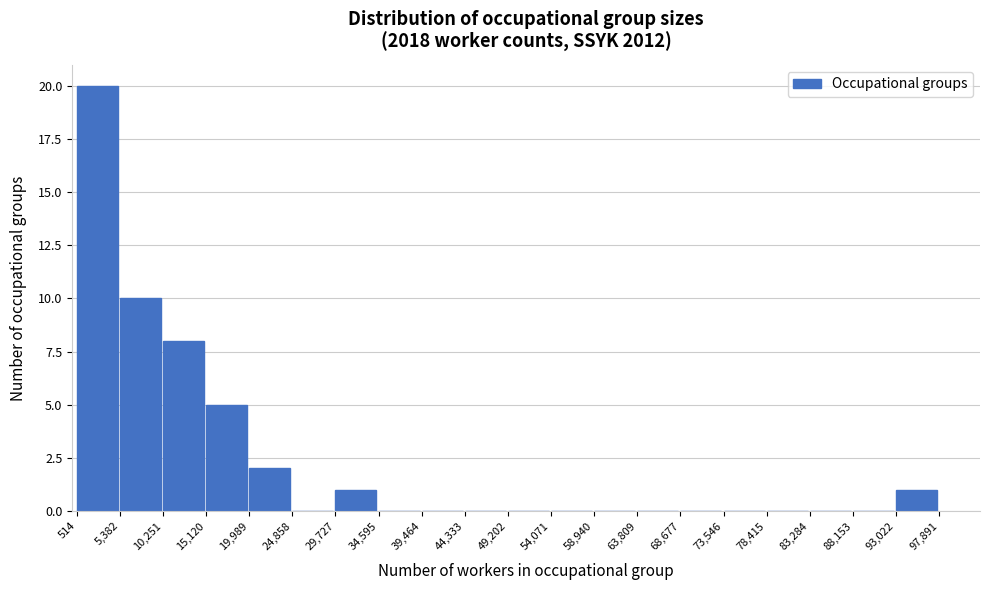

How tall is the bar that spans 19,989 to 24,858 on the x-axis? The values are not printed on the chart, so give them approximately, as read against the axis.

2